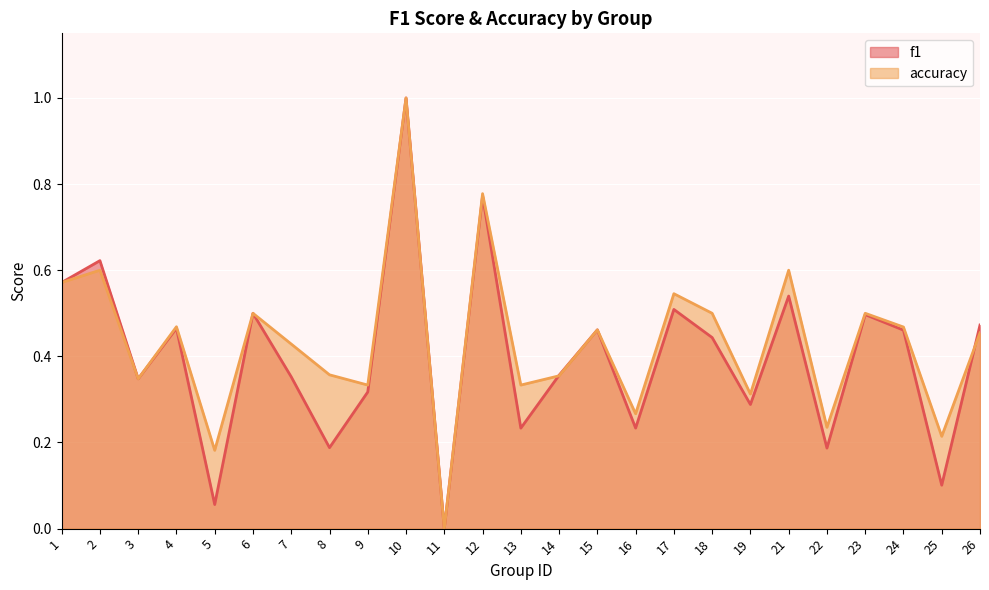

Is it true that accuracy equals 0.3 at 3?

True